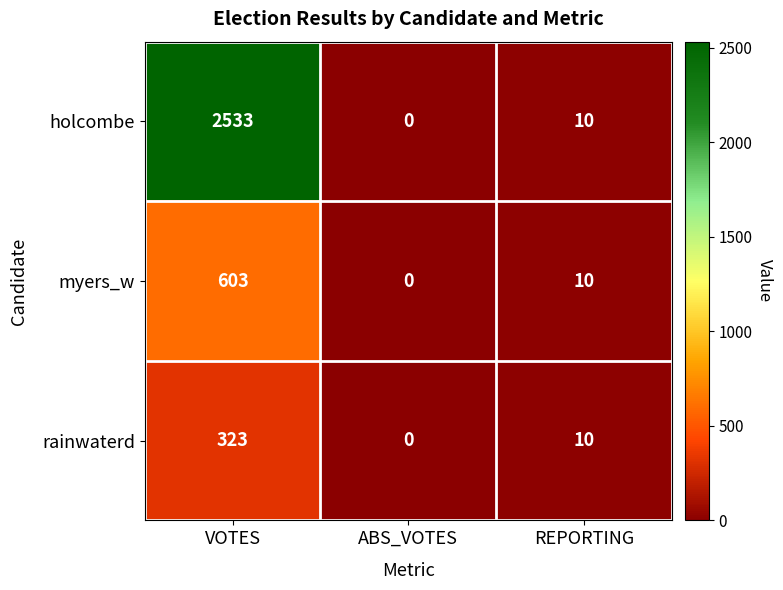

What is the sum of all myers_w values?

613